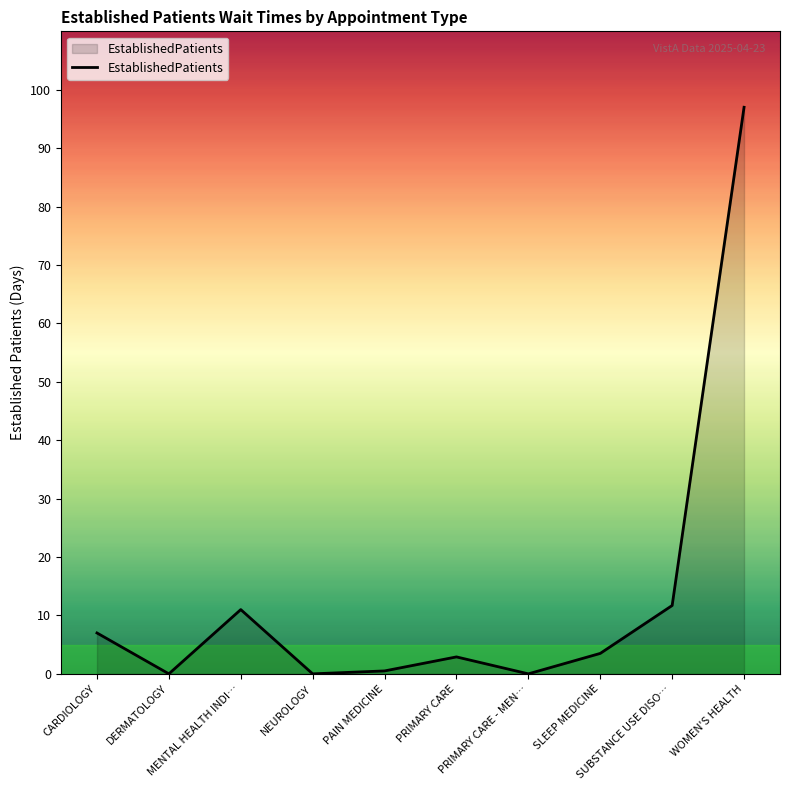

True or false: there are more than 2 points higher than both neighbors.

False